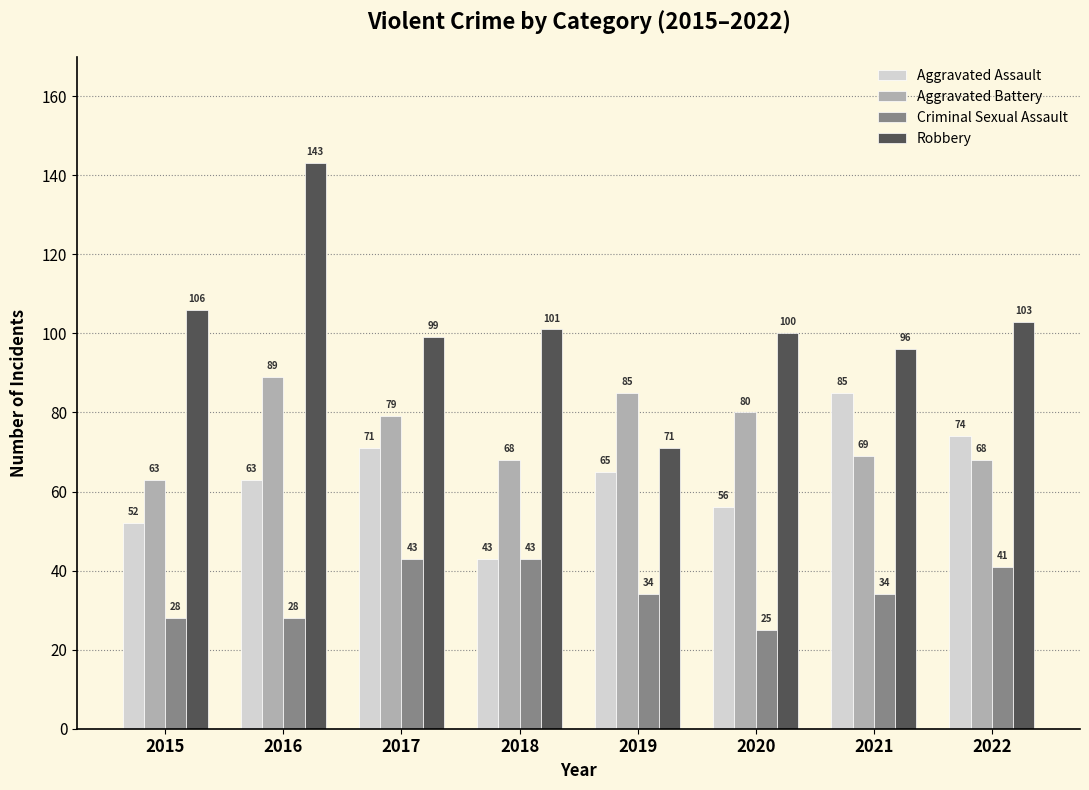

At which category is the sum across all series the highest?

2016